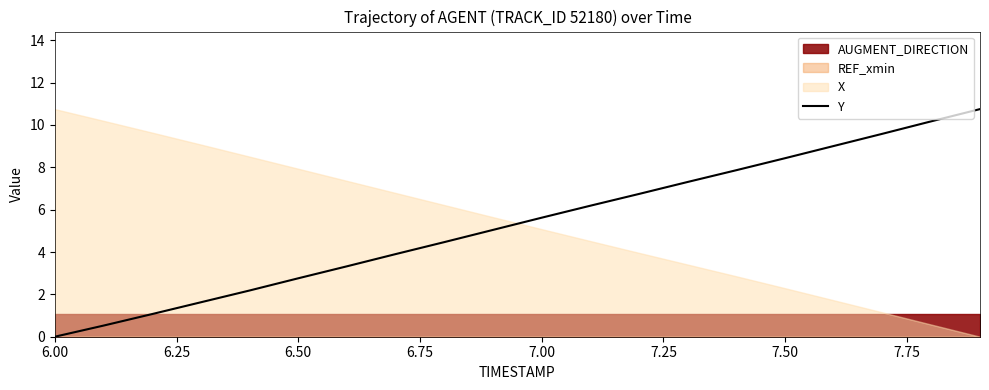

Which category has the lowest value in the Y series?

6.00